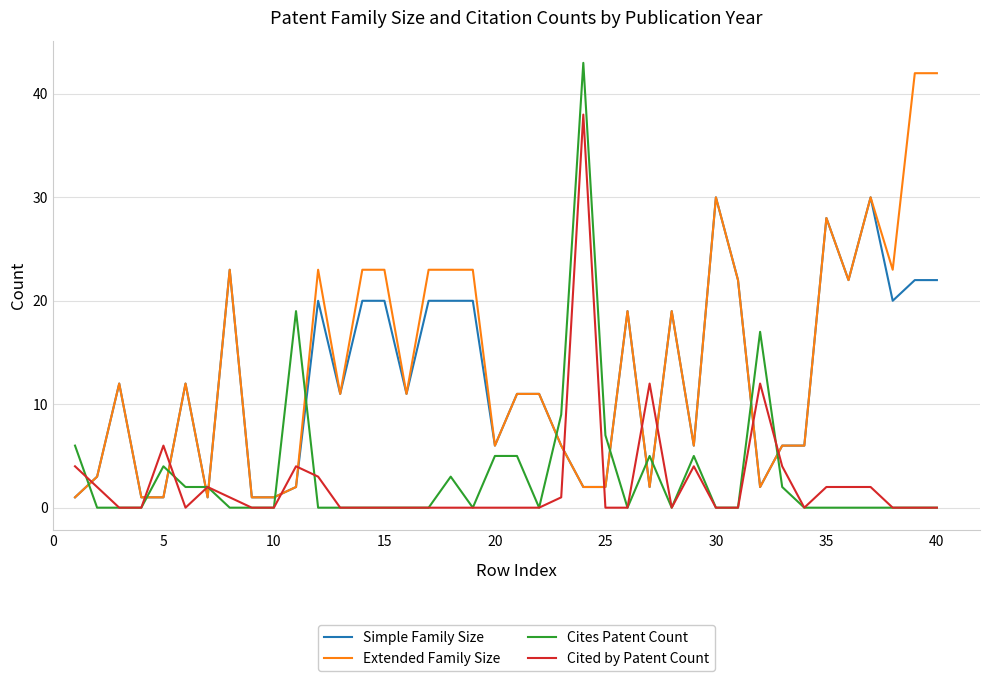

What is the greatest value displayed?

43